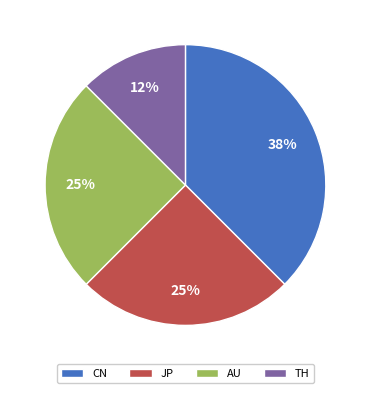

Does any single category account for the majority?

No